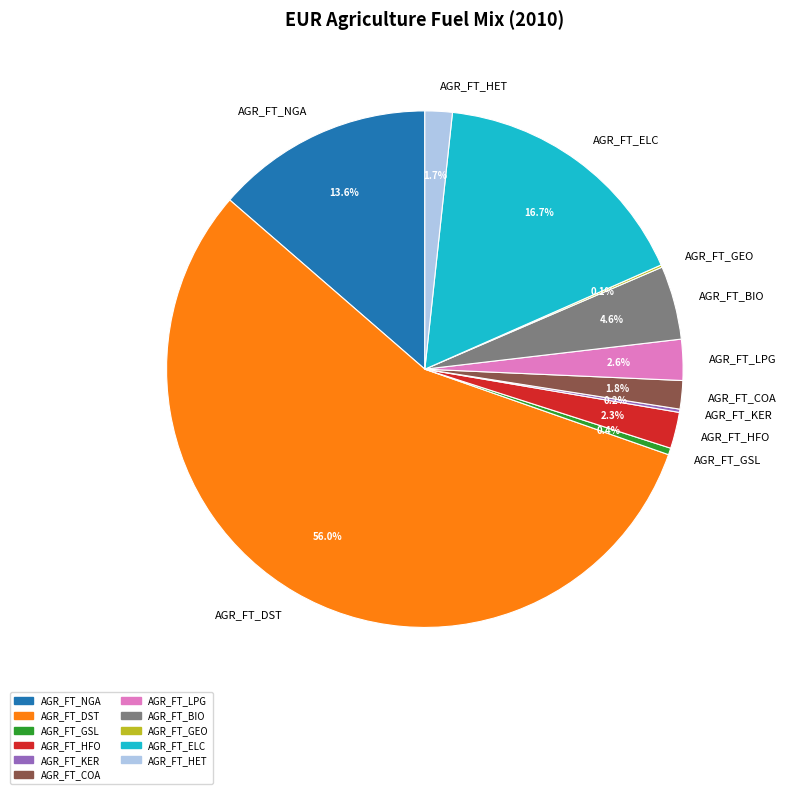

Which category has the biggest portion of the pie?

AGR_FT_DST